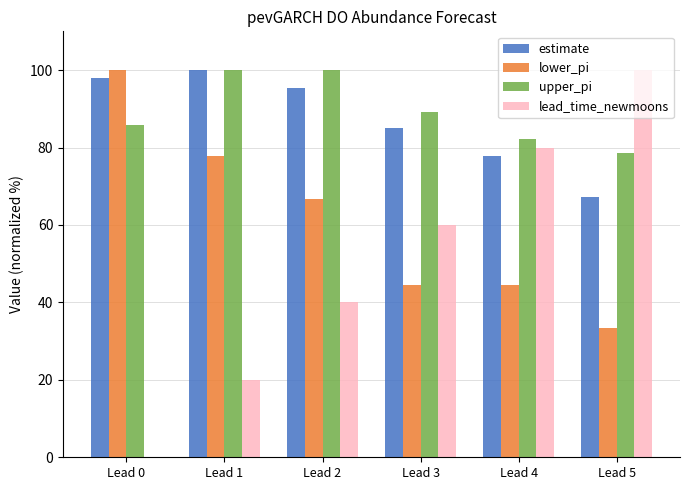

The estimate series shows 100.0 at Lead 1. True or false?

True